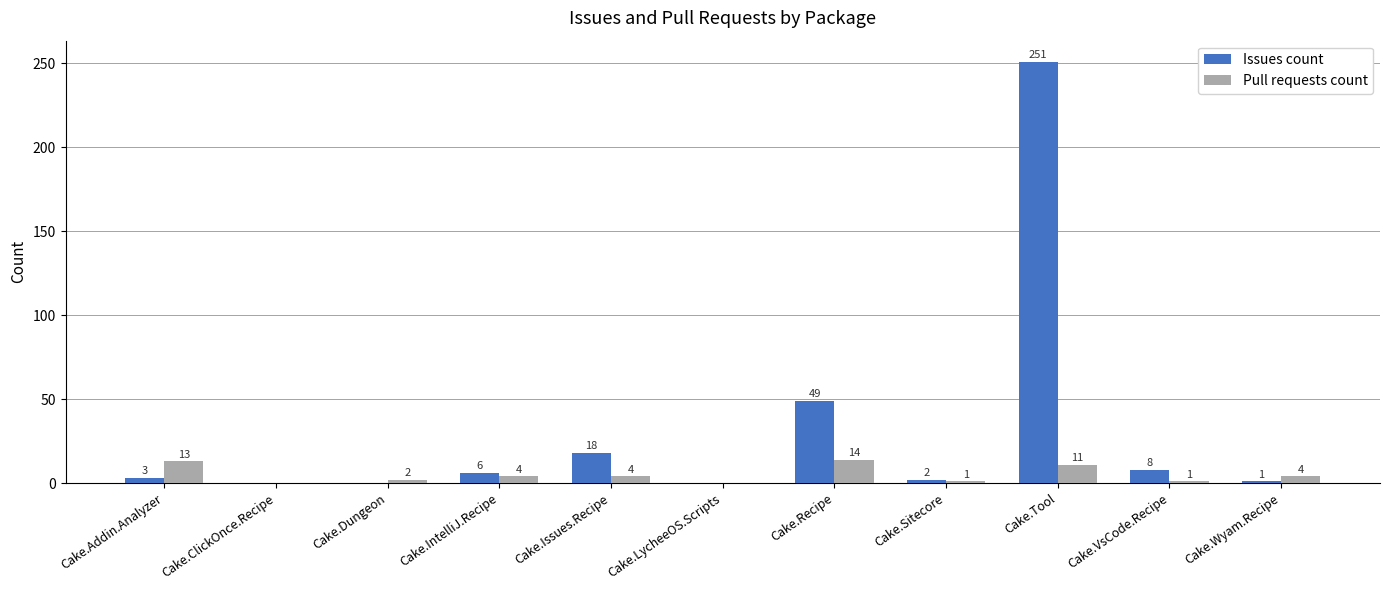

What is the sum of the Issues count values at Cake.VsCode.Recipe and Cake.IntelliJ.Recipe?

14